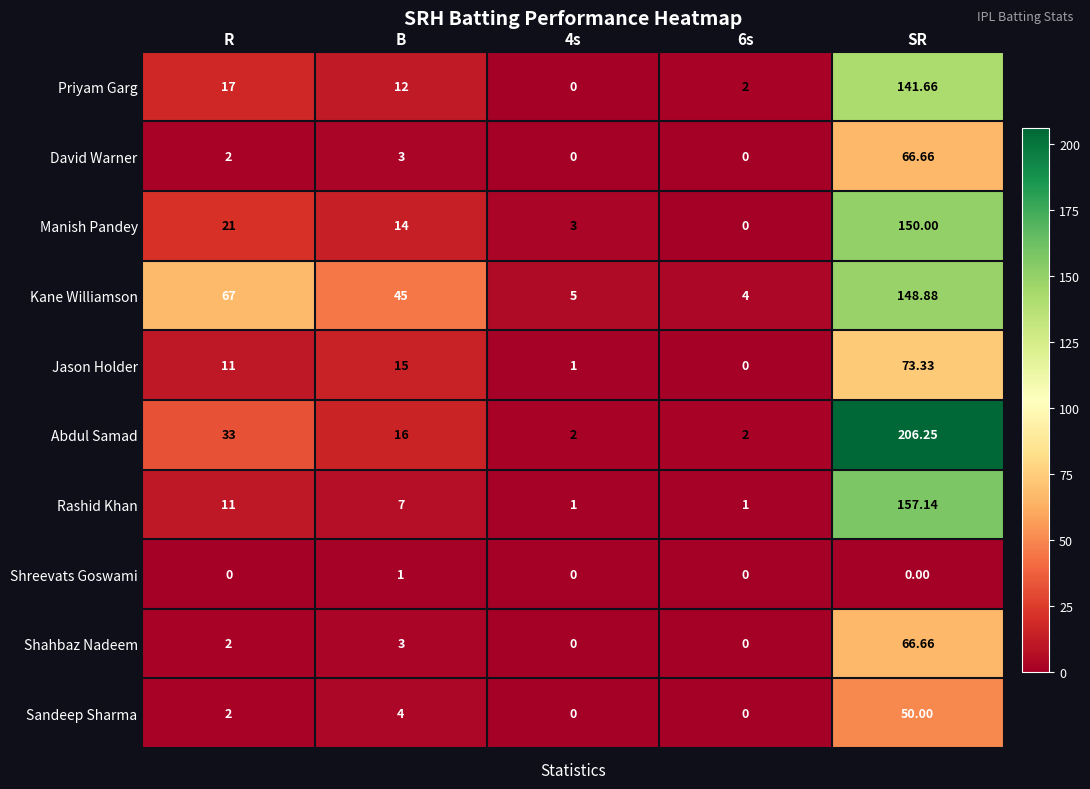

At which category is the sum across all series the highest?

SR